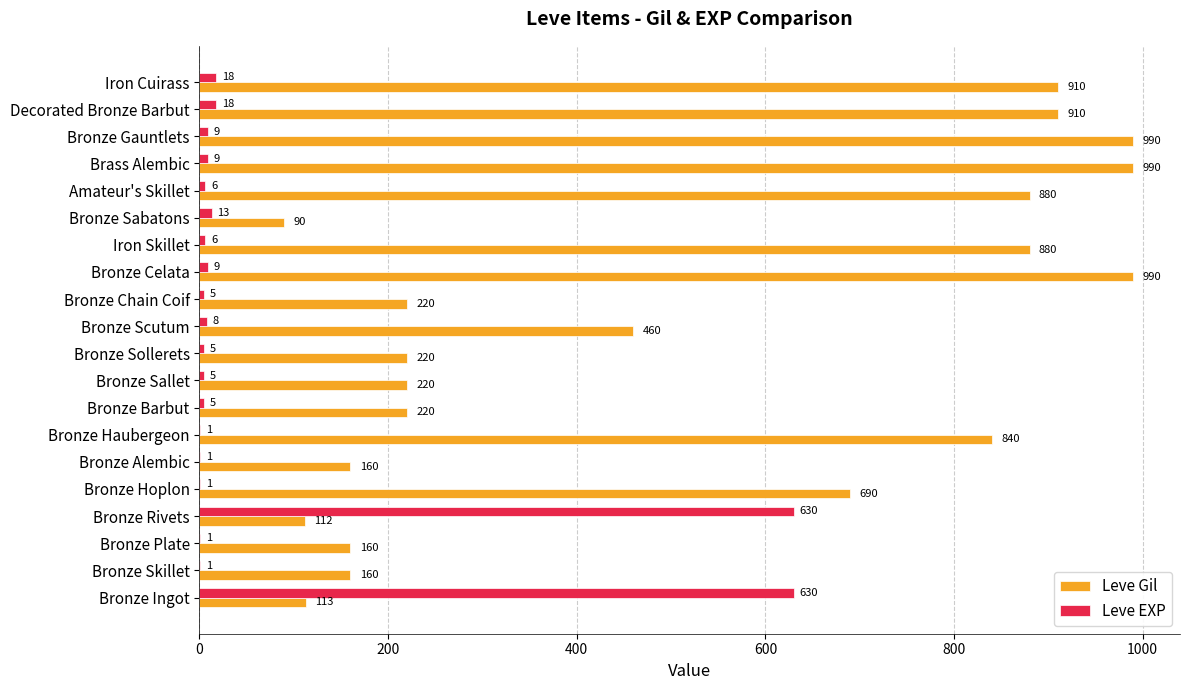

What are all the series names shown in the legend?

Leve Gil, Leve EXP